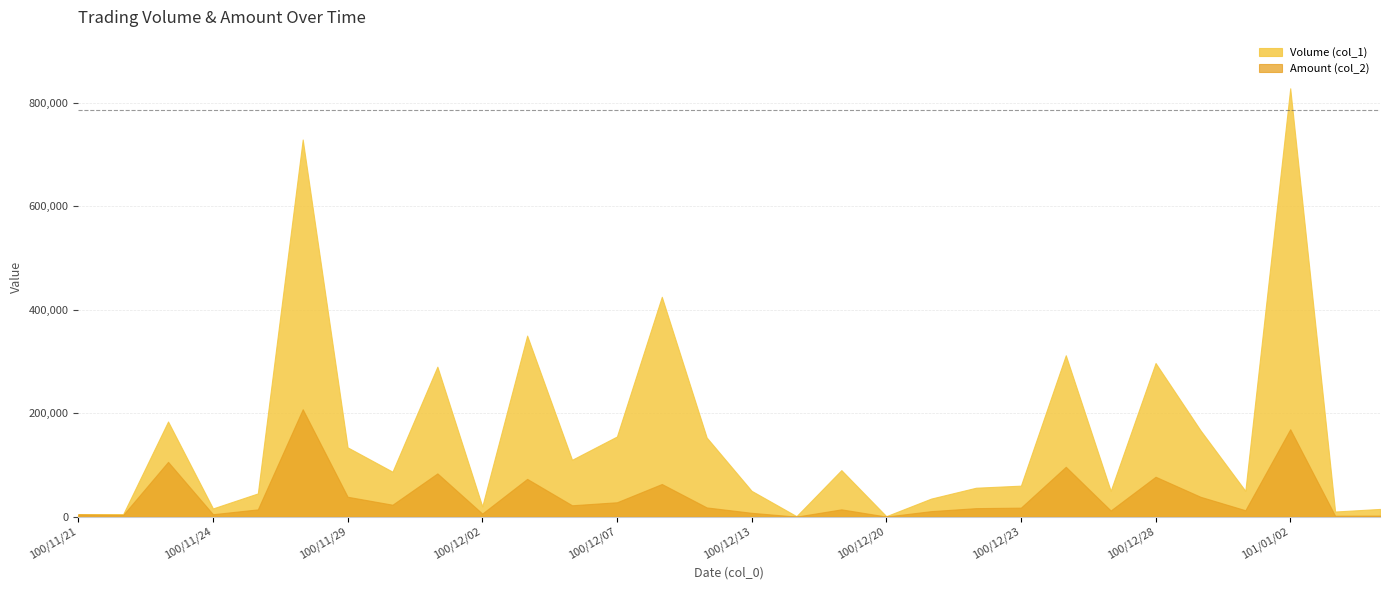

What is the spread (max minus min) of values at 100/12/28?

219780